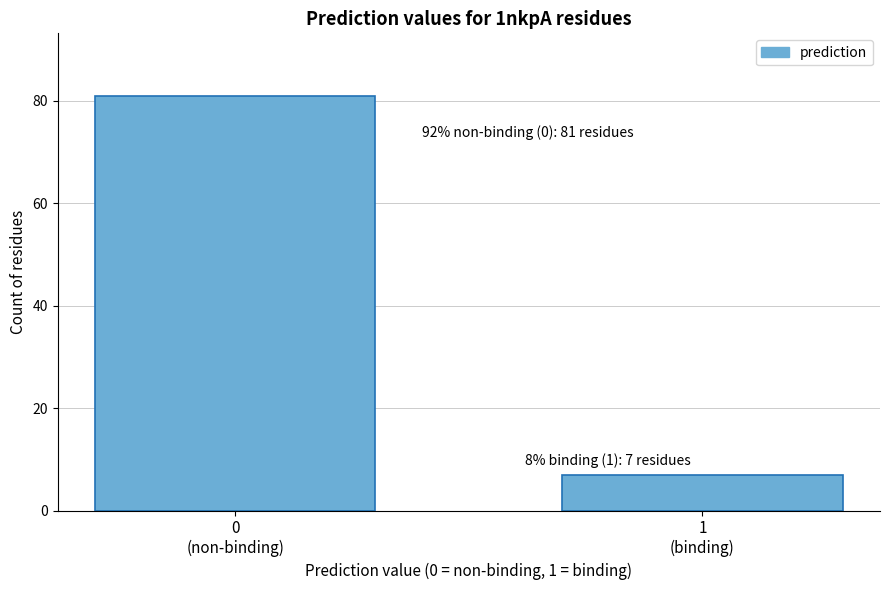

Reading left to right, transcribe all the data shown in this chart.

81	7